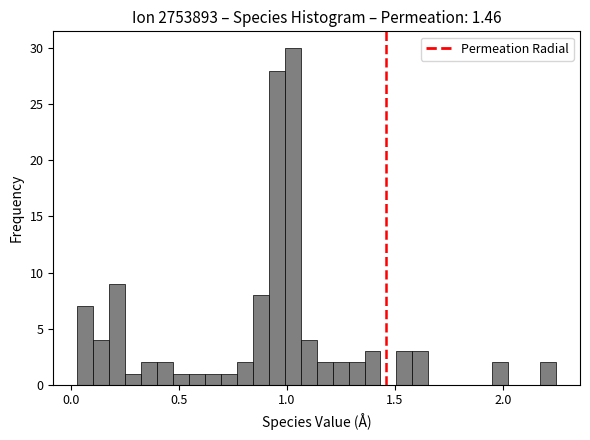

Read against the x-axis, roughly where is the centre of the tallest bar?

1.05